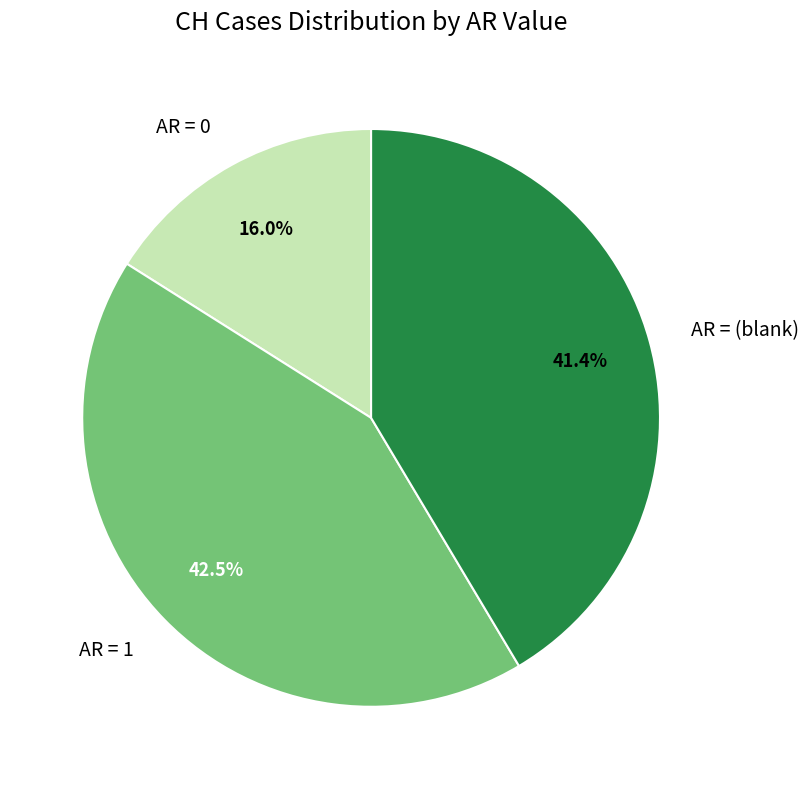

What is the smallest slice in the pie chart?

AR = 0